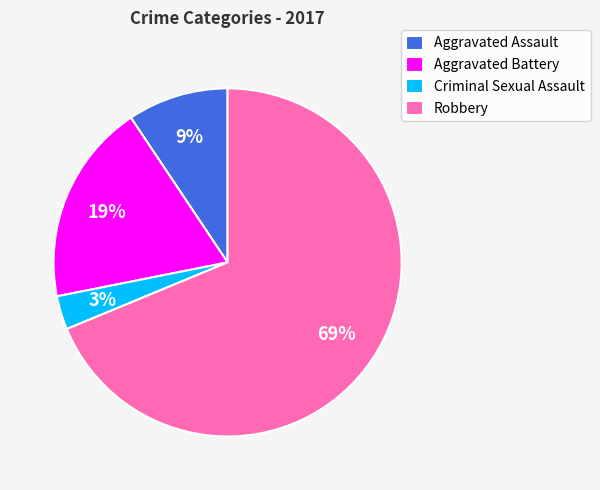

What is the majority slice?

Robbery